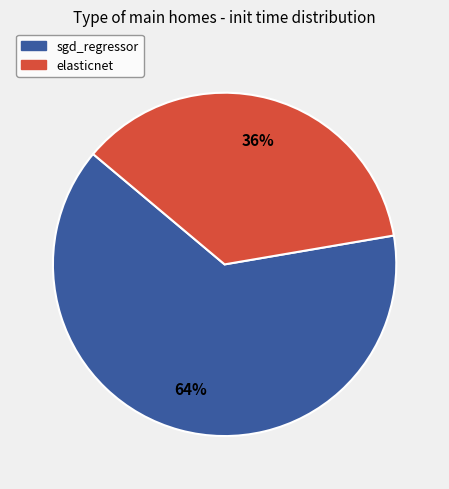

To the nearest percent, what is the combined percentage of sgd_regressor and elasticnet?

100%